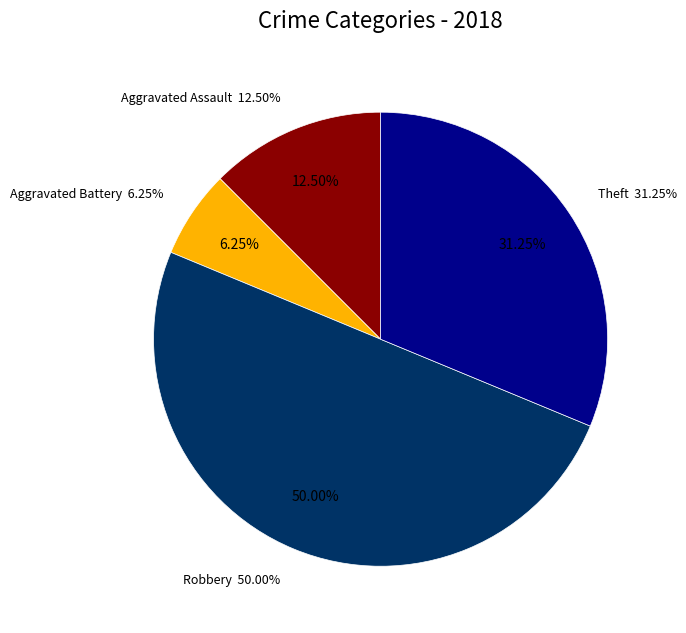

Combined, do Aggravated Assault and Robbery account for over 50%?

Yes